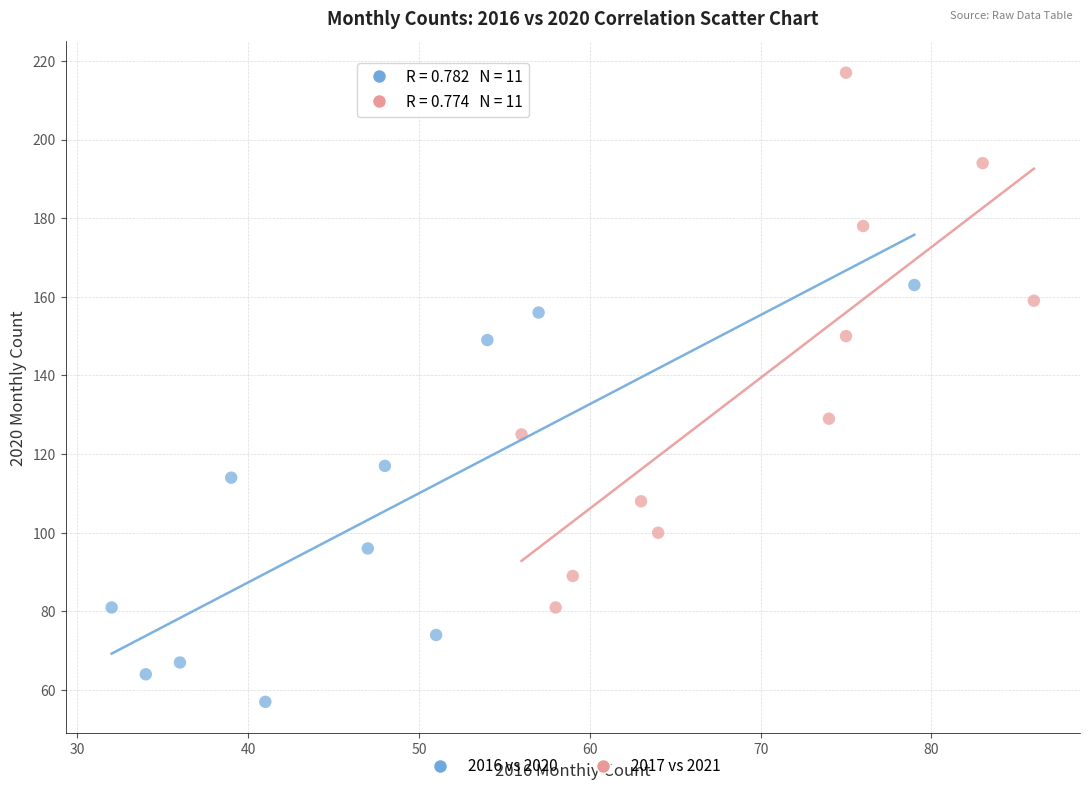

Which series reaches the minimum Y coordinate?

2016 vs 2020